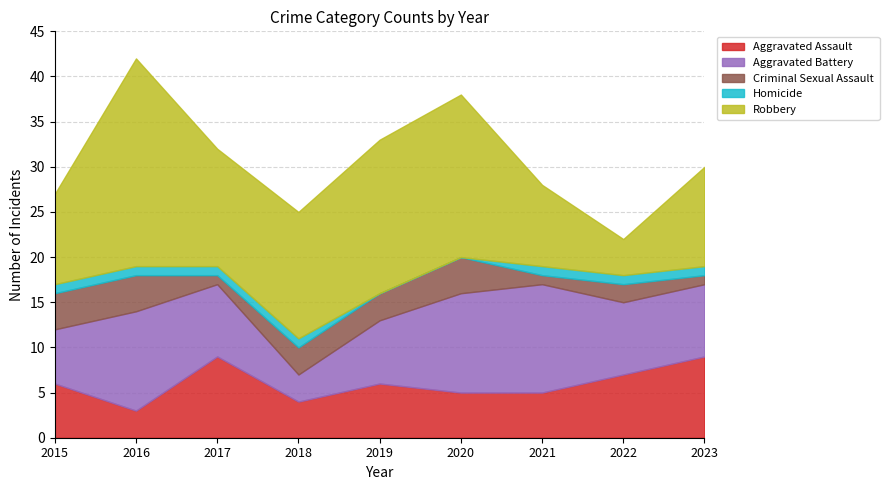

True or false: Aggravated Assault and Criminal Sexual Assault cross at least once.

True